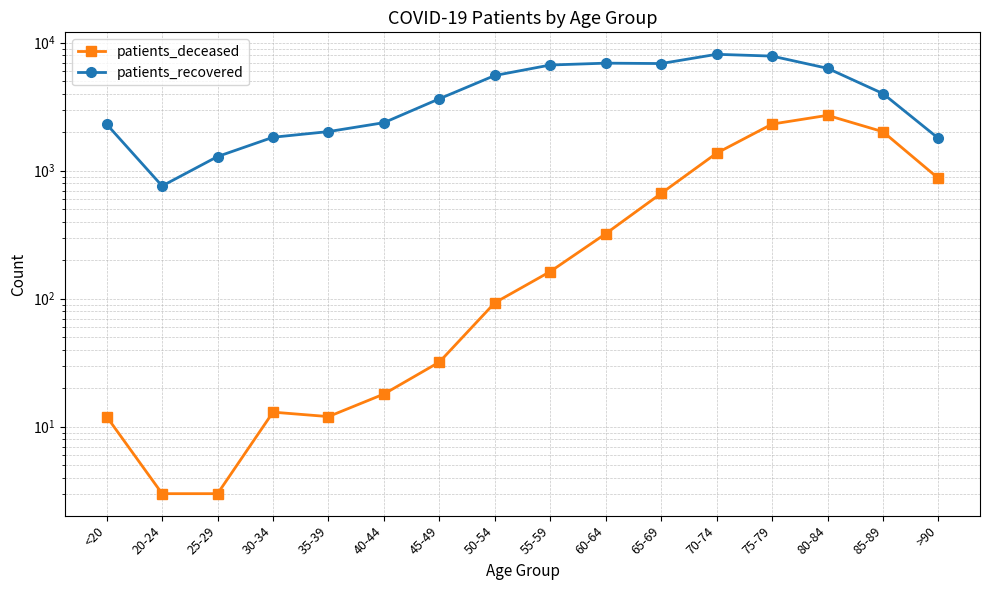

At which category does patients_deceased reach its first local valley?

35-39